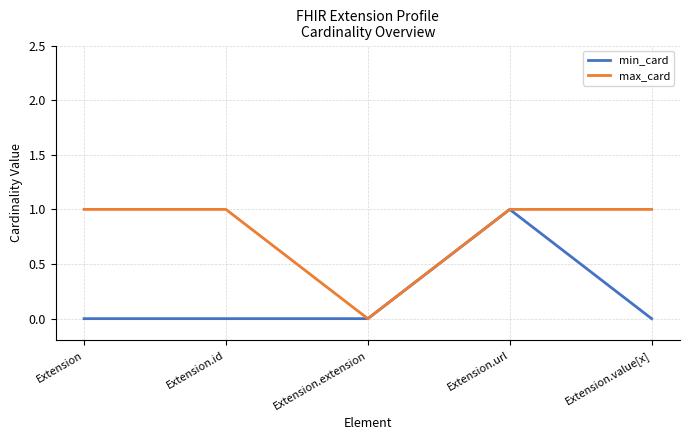

Is it true that min_card equals 1 at Extension.url?

True